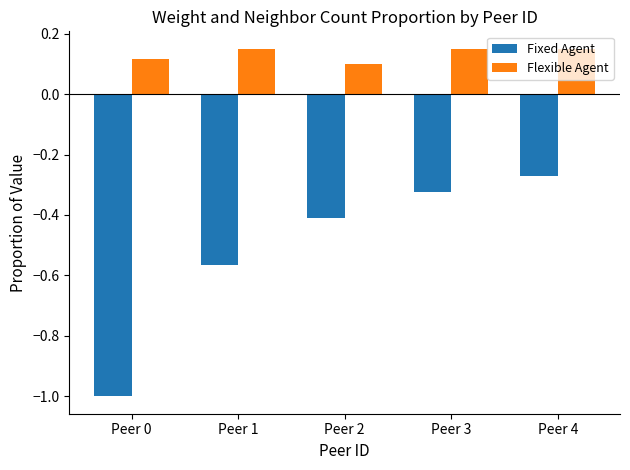

What is the sum of all Flexible Agent values?

0.7